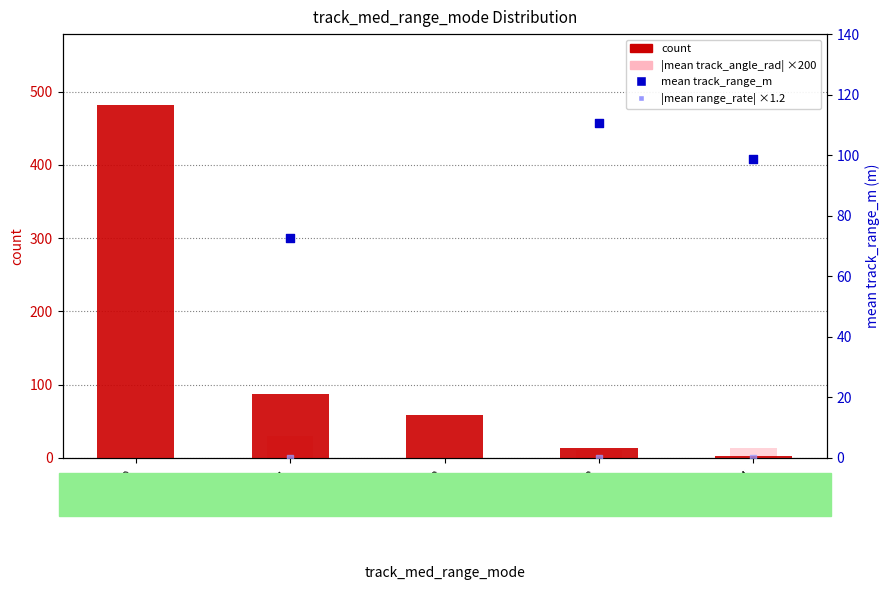

Which series reaches the minimum Y coordinate?

|mean track_angle_rad| ×200